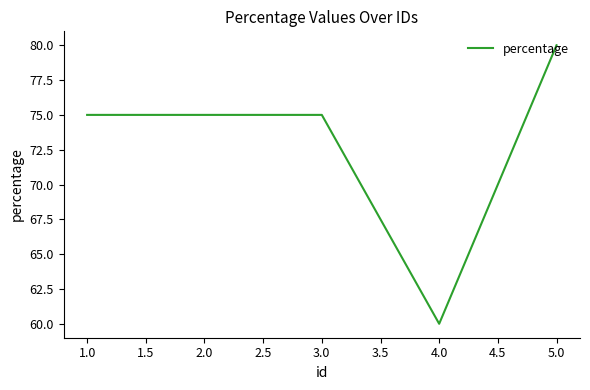

Which category has the highest value across all series?

5.0